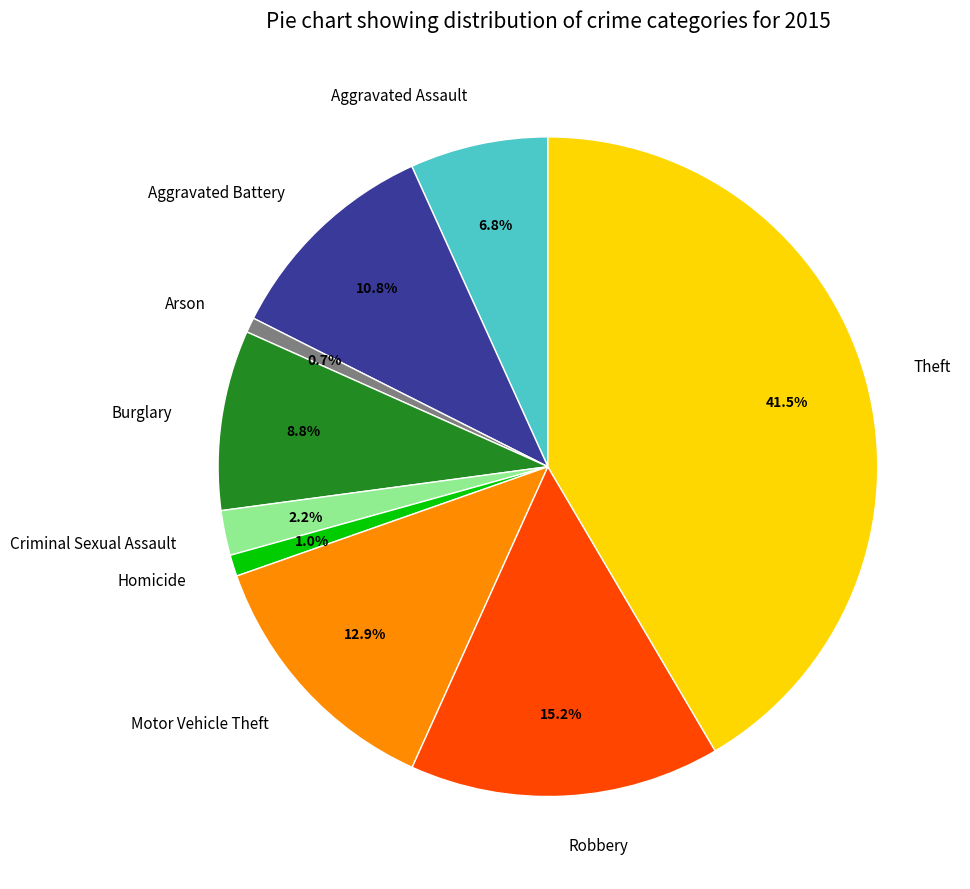

To the nearest percent, what portion does Homicide represent?

1%